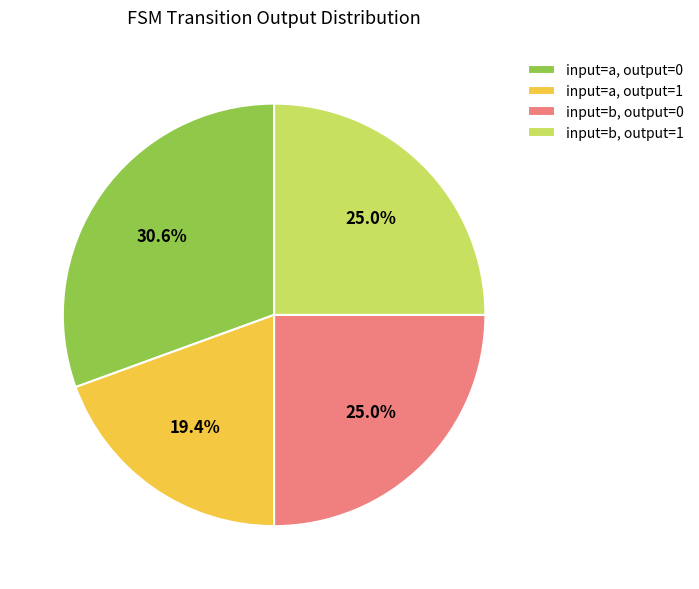

Is there a majority slice in this chart?

No